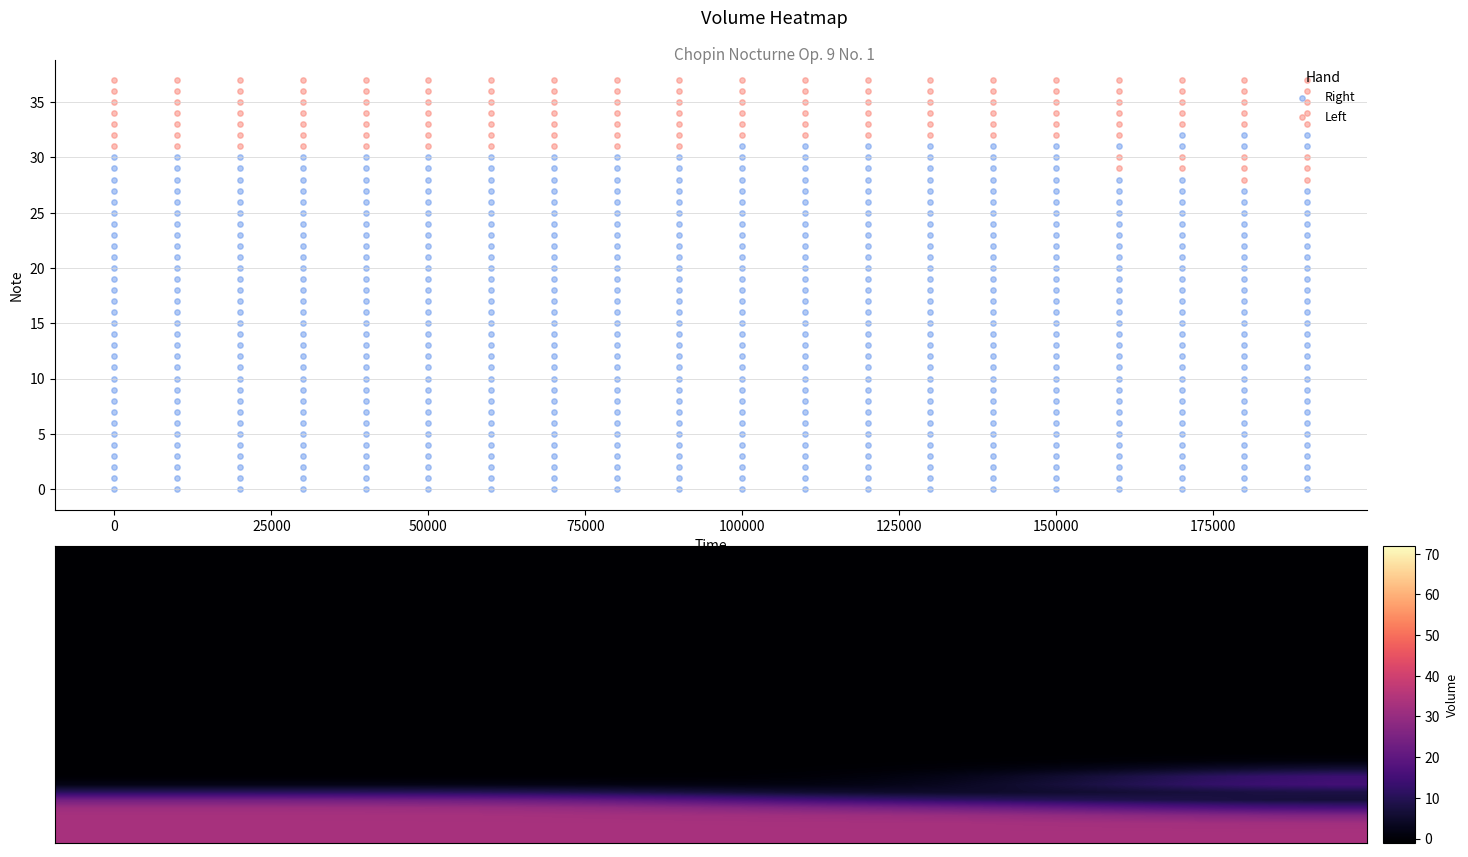

Which has a higher value, 7 or 4?

7